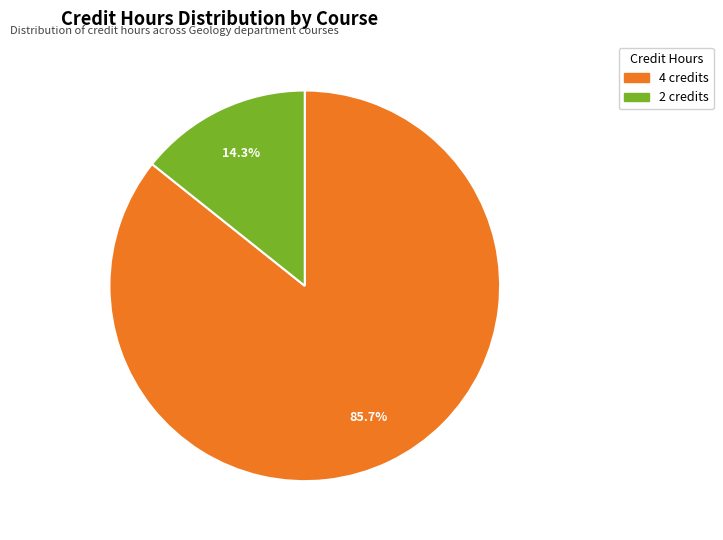

Count the number of slices in the pie.

2